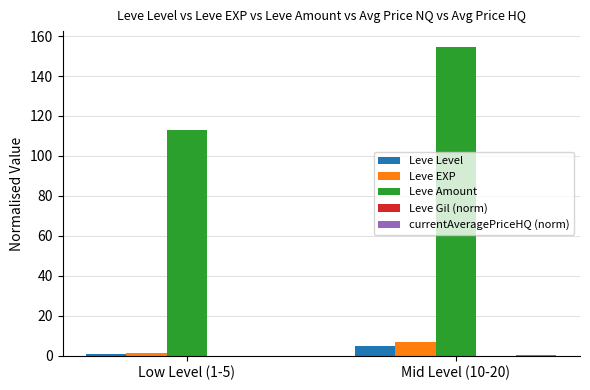

Is it true that Leve Level equals 1.0 at Low Level (1-5)?

True